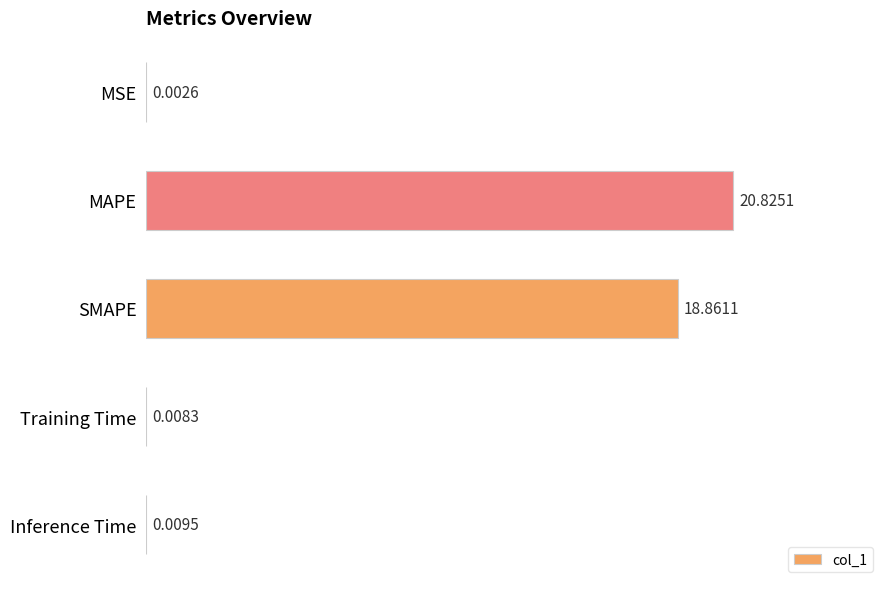

Where is the data nearest to the value 10?

SMAPE